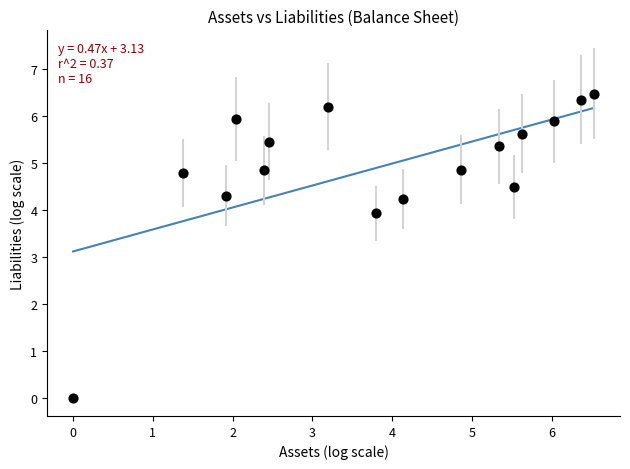

What Y value in the scatter plot is closest to 3?

3.9